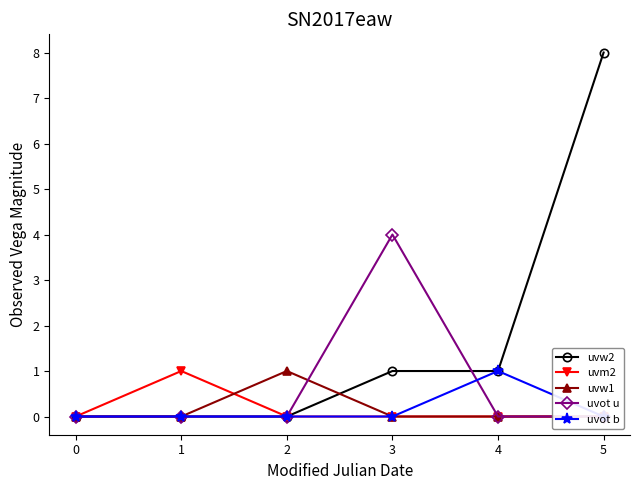

Is it true that uvw2 equals 3 at 5?

False